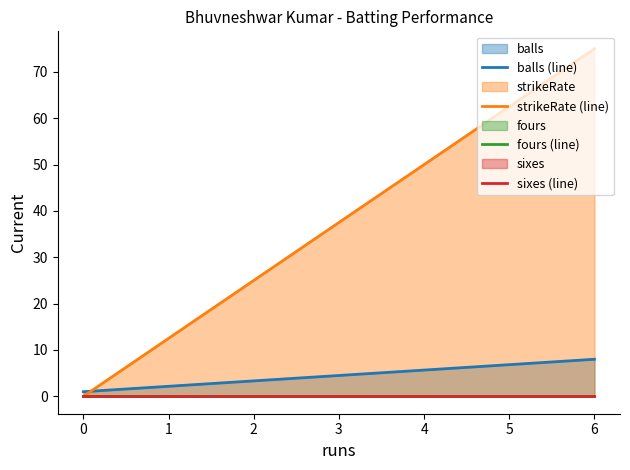

What are all the series names shown in the legend?

balls, strikeRate, fours, sixes